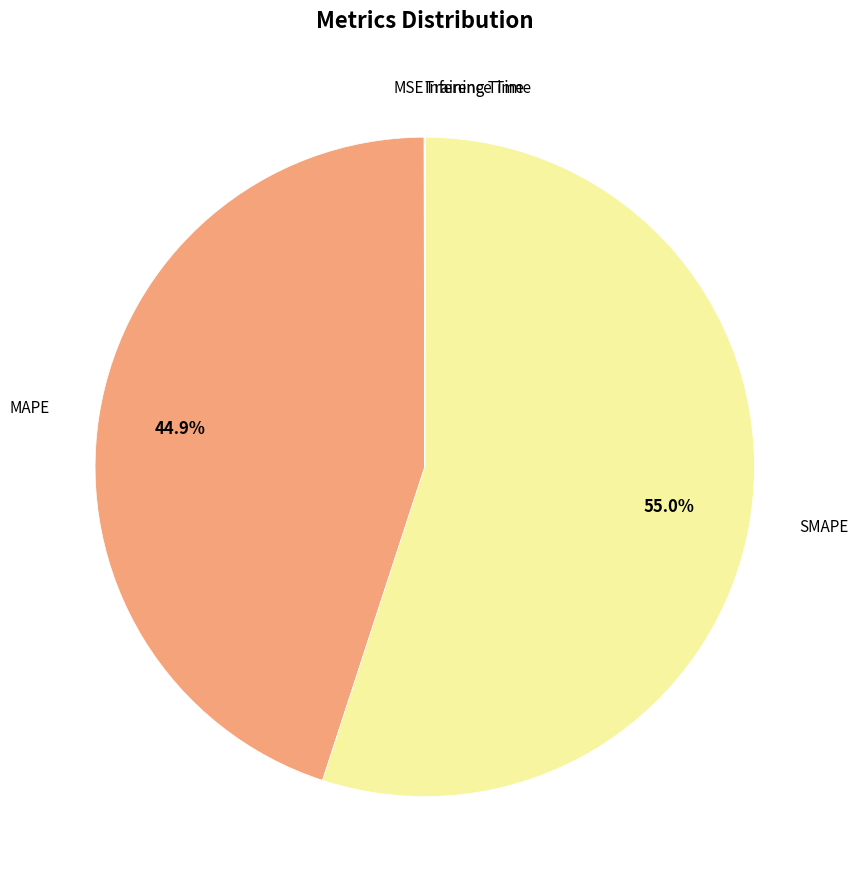

To the nearest percent, what is the average slice percentage?

20%